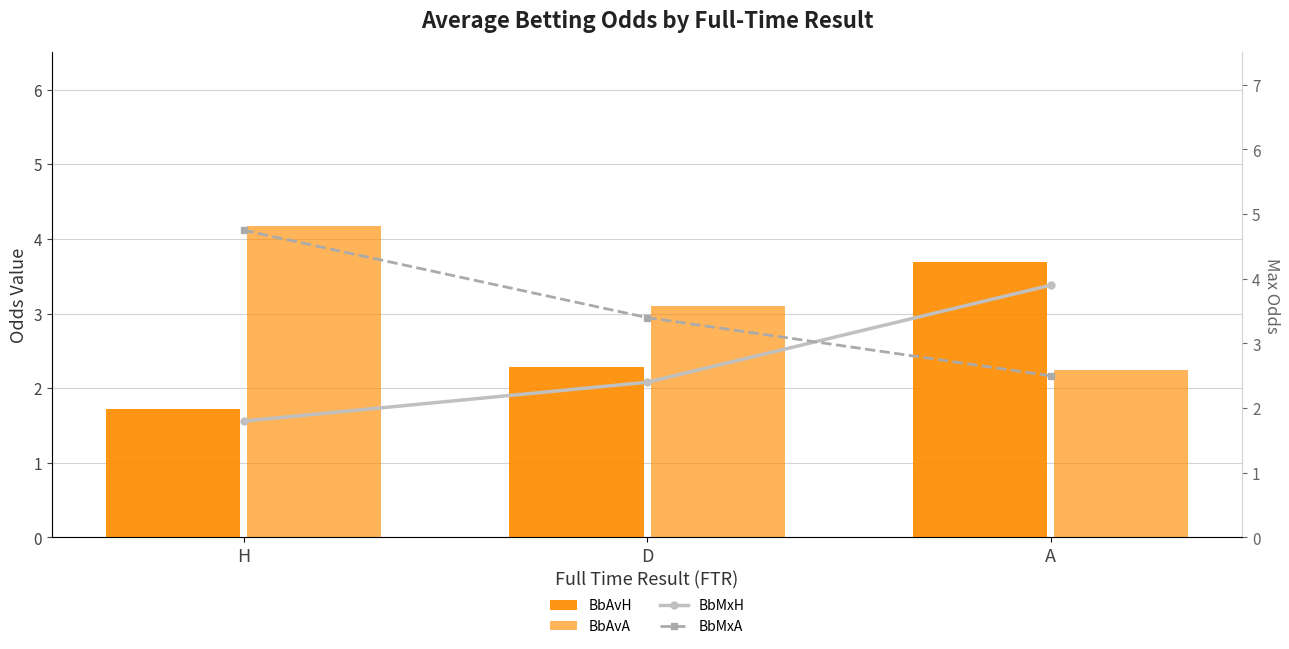

What position from the left is A?

3